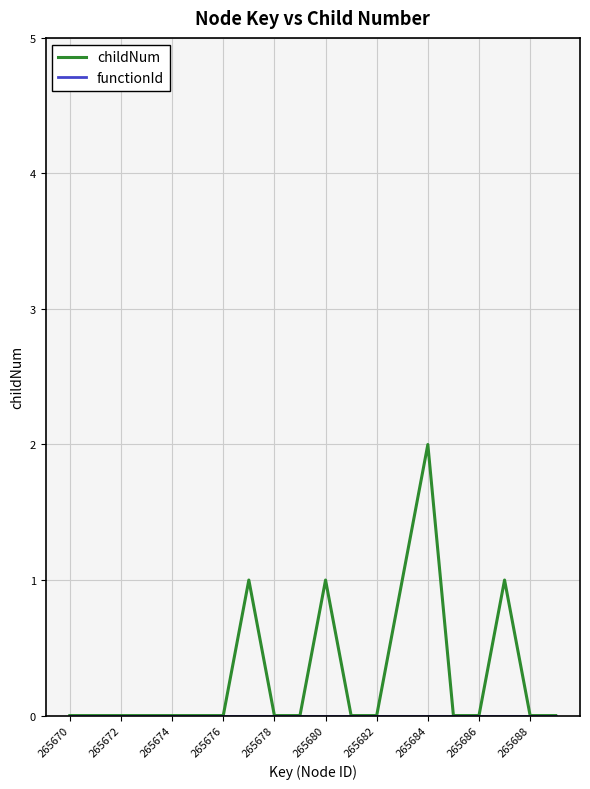

Which series has the largest range (max minus min)?

childNum